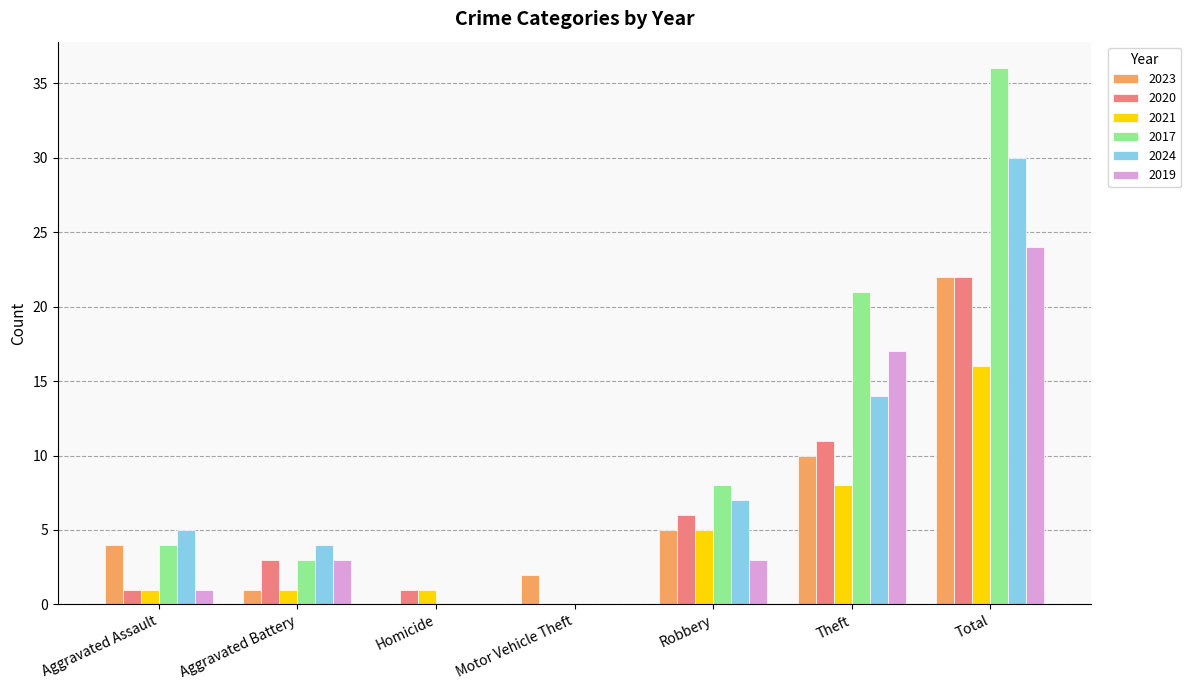

Is the value of 2024 at Theft greater than the value of 2019 at Aggravated Battery?

Yes